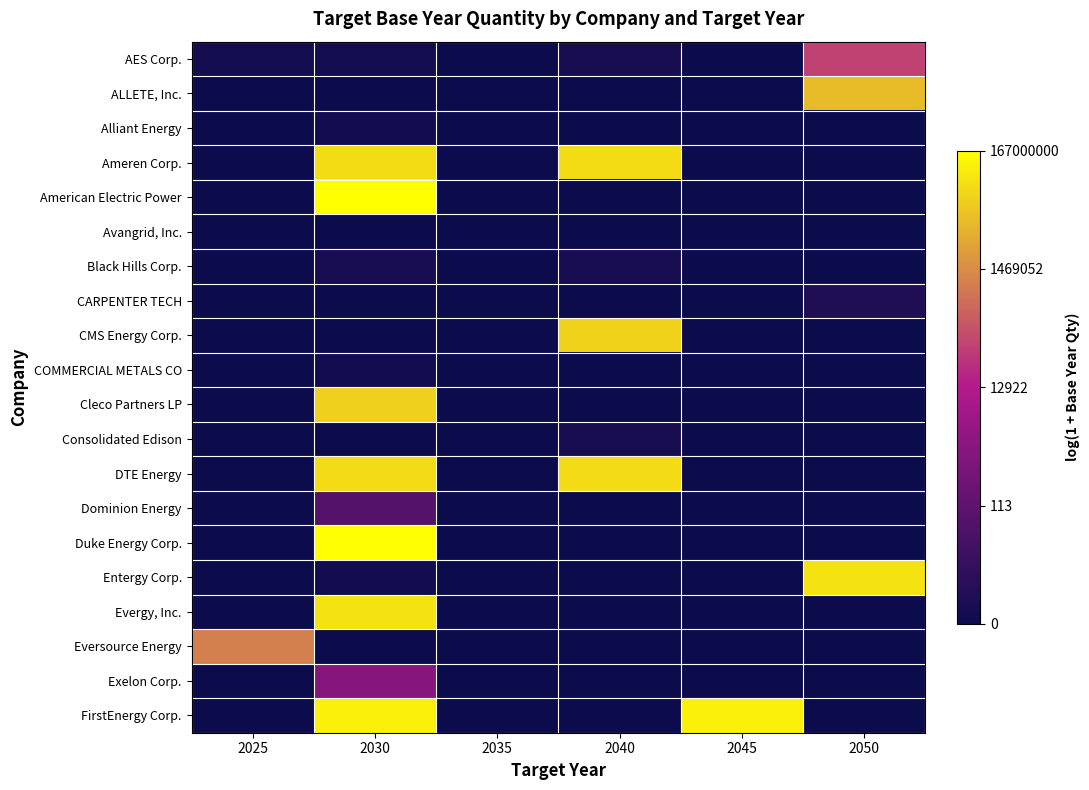

At 2045, list the series in order from largest to smallest.

FirstEnergy Corp., AES Corp., ALLETE, Inc., Alliant Energy, Ameren Corp., American Electric Power, Avangrid, Inc., Black Hills Corp., CARPENTER TECH, CMS Energy Corp., COMMERCIAL METALS CO, Cleco Partners LP, Consolidated Edison, DTE Energy, Dominion Energy, Duke Energy Corp., Entergy Corp., Evergy, Inc., Eversource Energy, Exelon Corp.